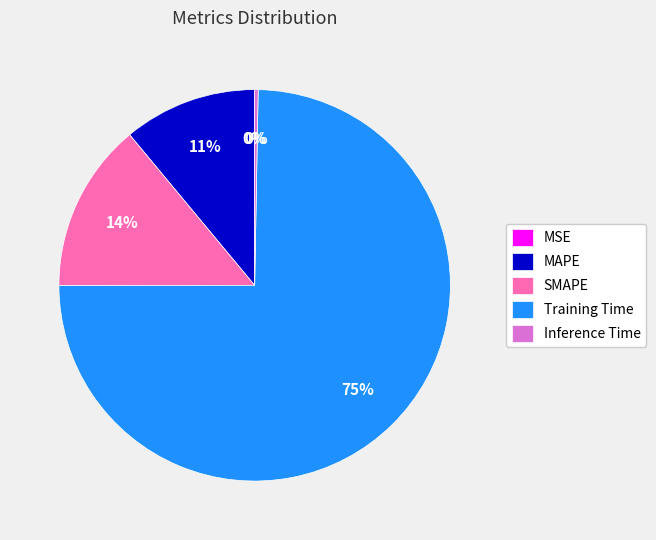

Is there any slice that represents more than half of the pie?

Yes